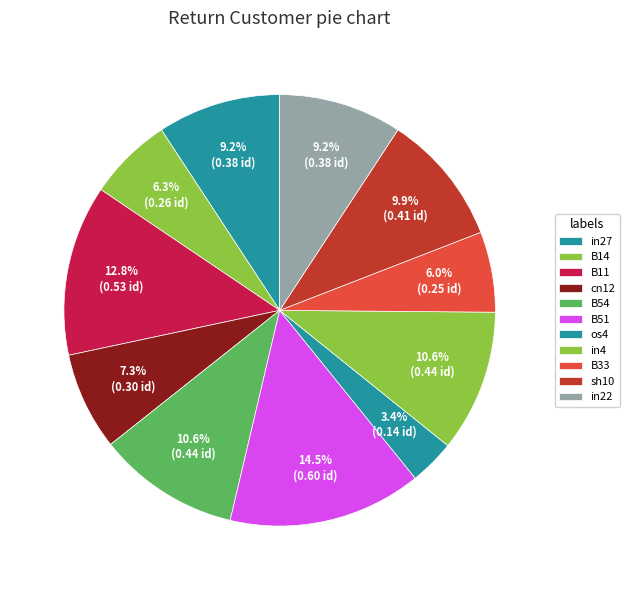

The in4 slice represents 11% of the pie. True or false?

True